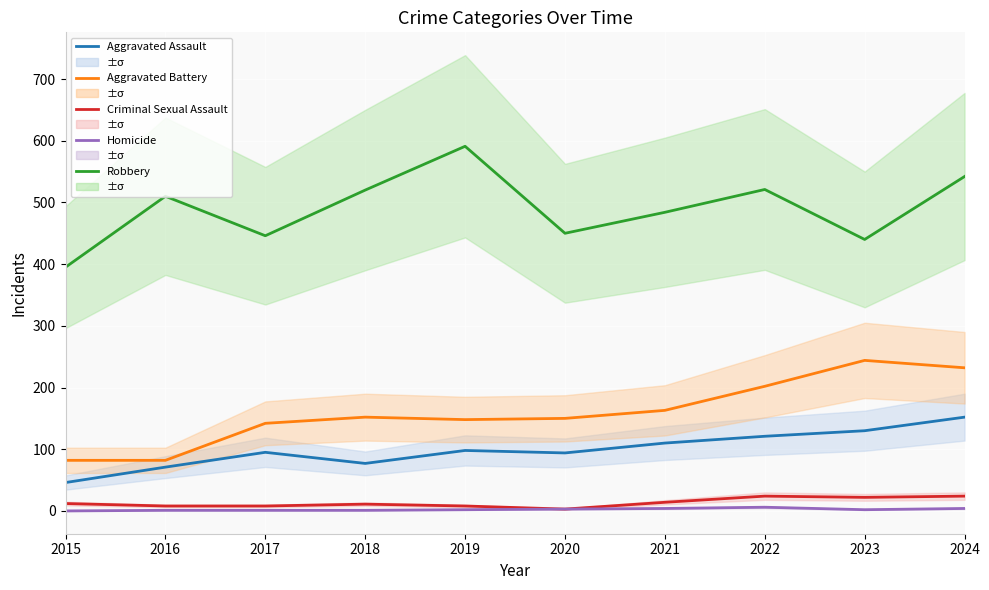

True or false: Homicide and Aggravated Battery intersect in this chart.

False